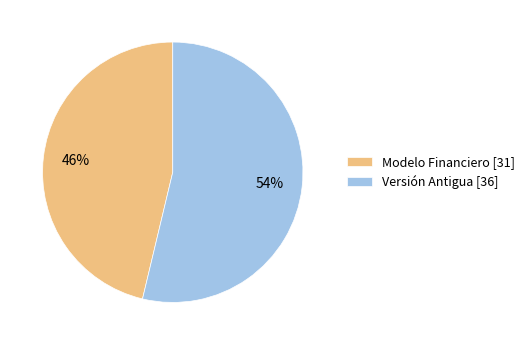

True or false: Modelo Financiero accounts for 46% of the total.

True